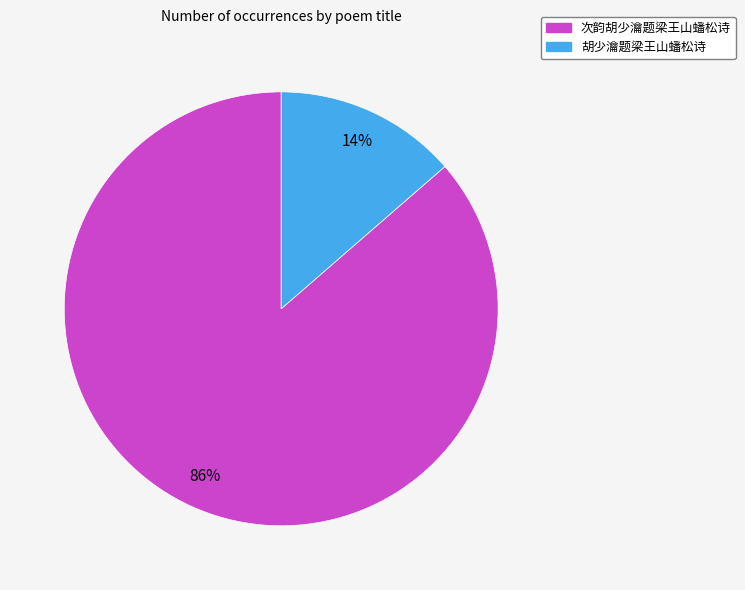

Count the number of slices in the pie.

2